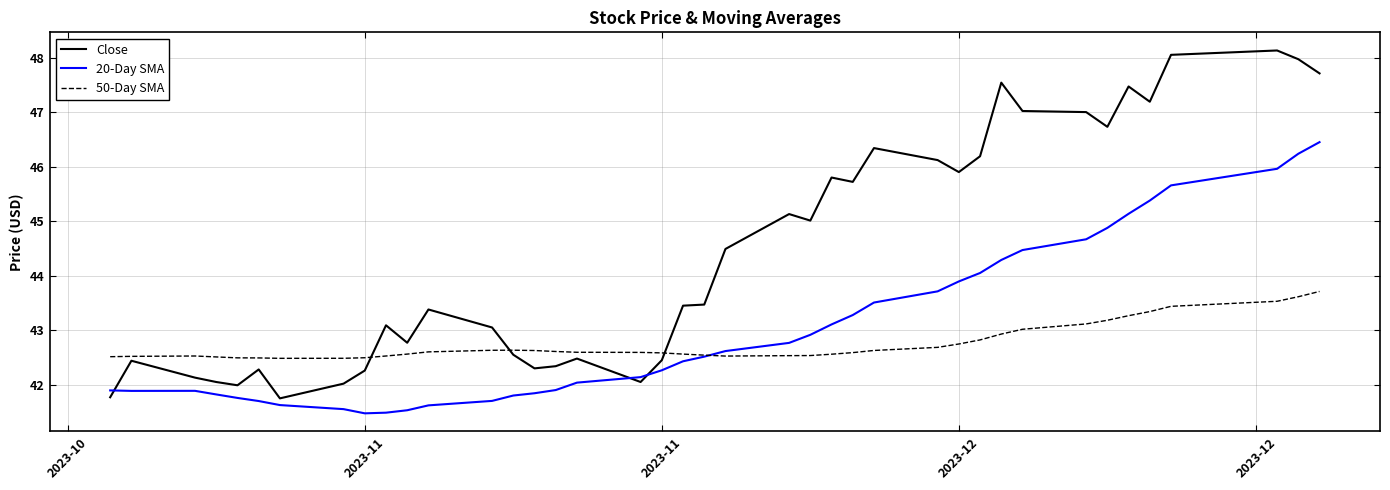

True or false: Close and 50-Day SMA intersect in this chart.

True